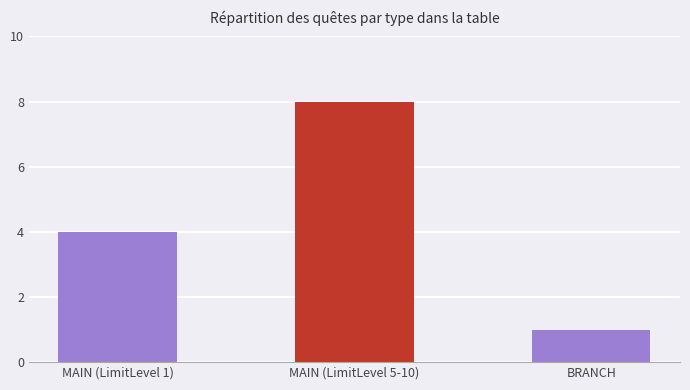

Which category has the highest value across all series?

MAIN (LimitLevel 5-10)